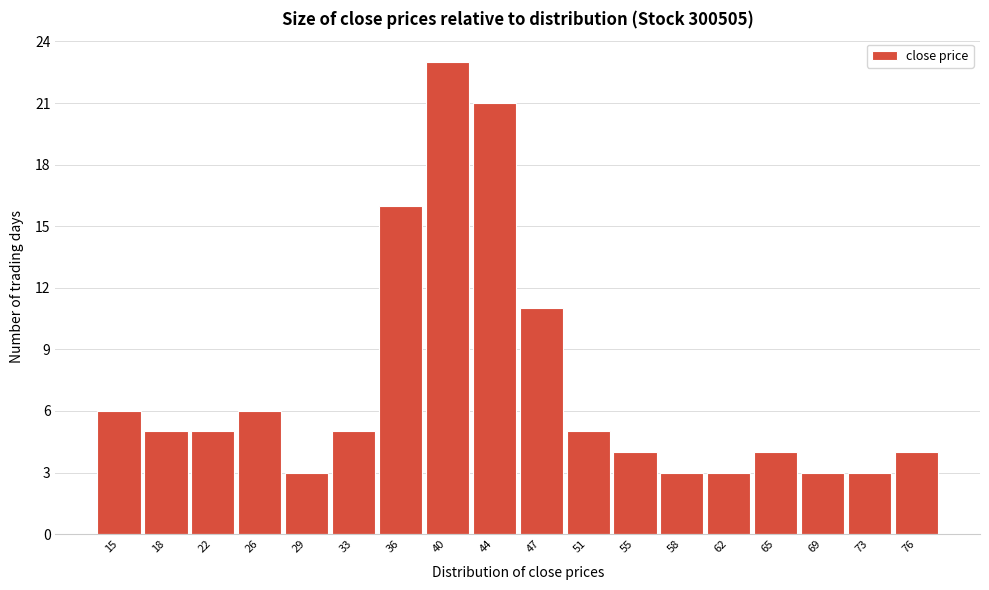

Reading left to right, extract all data points from this chart.

15=6	18=5	22=5	26=6	29=3	33=5	36=16	40=23	44=21	47=11	51=5	55=4	58=3	62=3	65=4	69=3	73=3	76=4